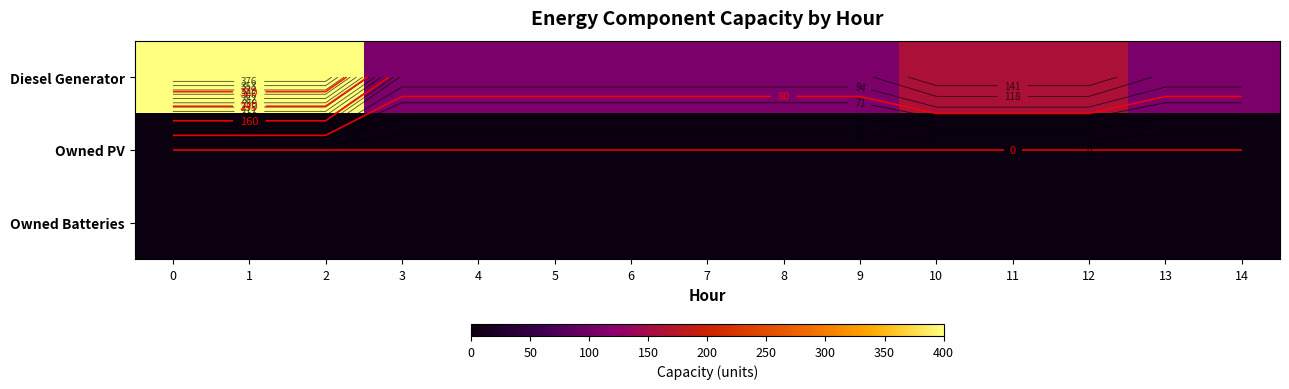

At 10, list the series in order from smallest to largest.

row_1, row_2, row_0